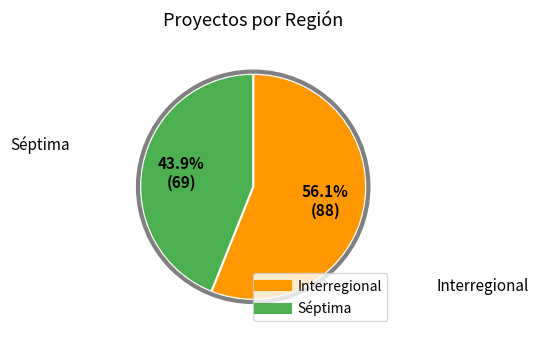

Does Séptima represent more than half of the total?

No